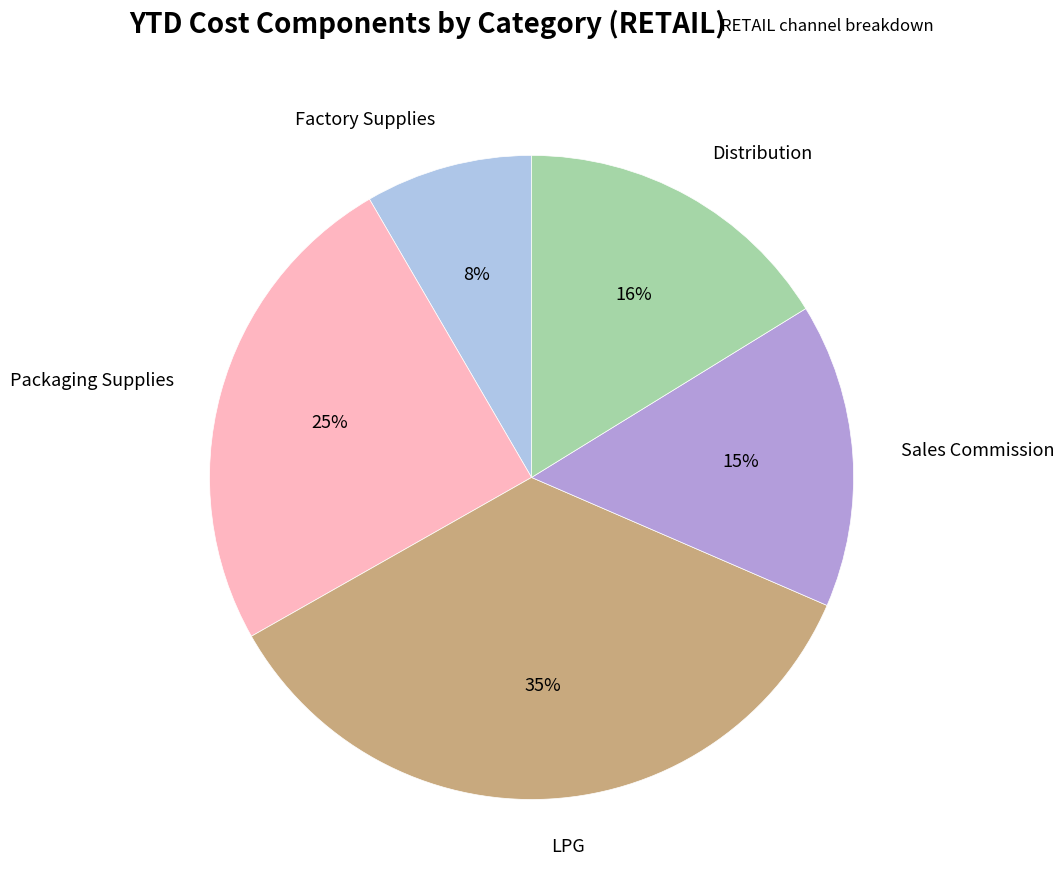

Between LPG and Sales Commission, which is larger?

LPG